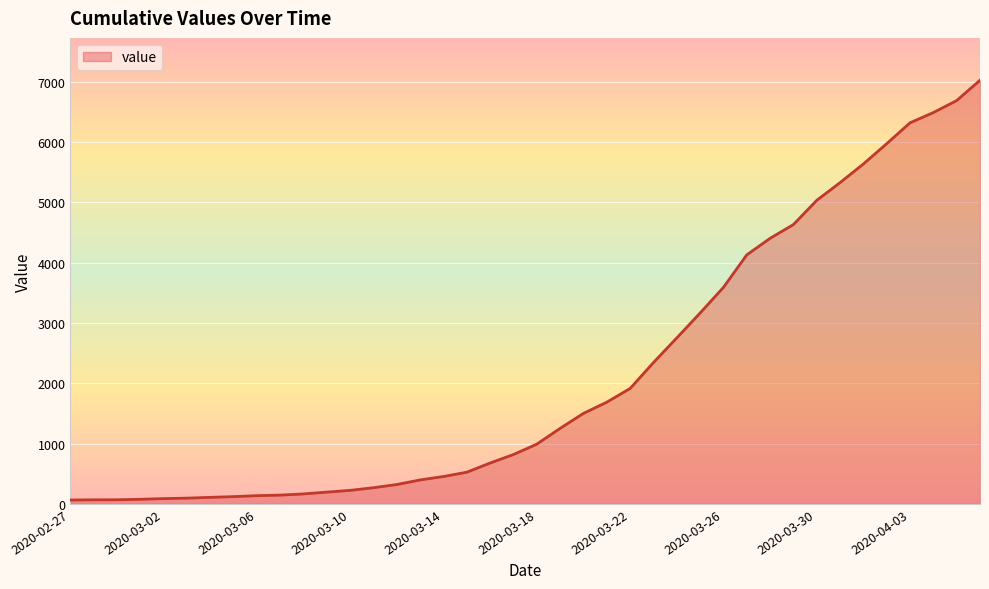

What is the greatest value displayed?

7026